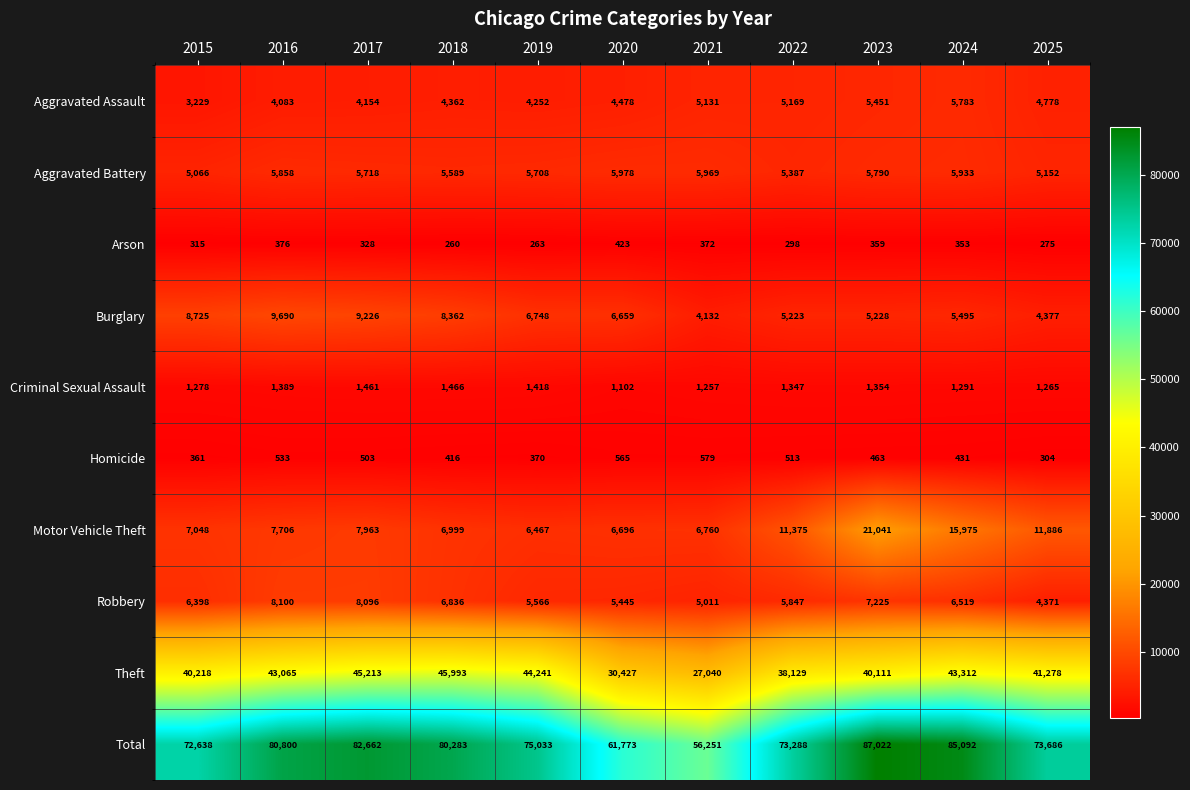

At which category does the chart reach its peak across all series?

2023